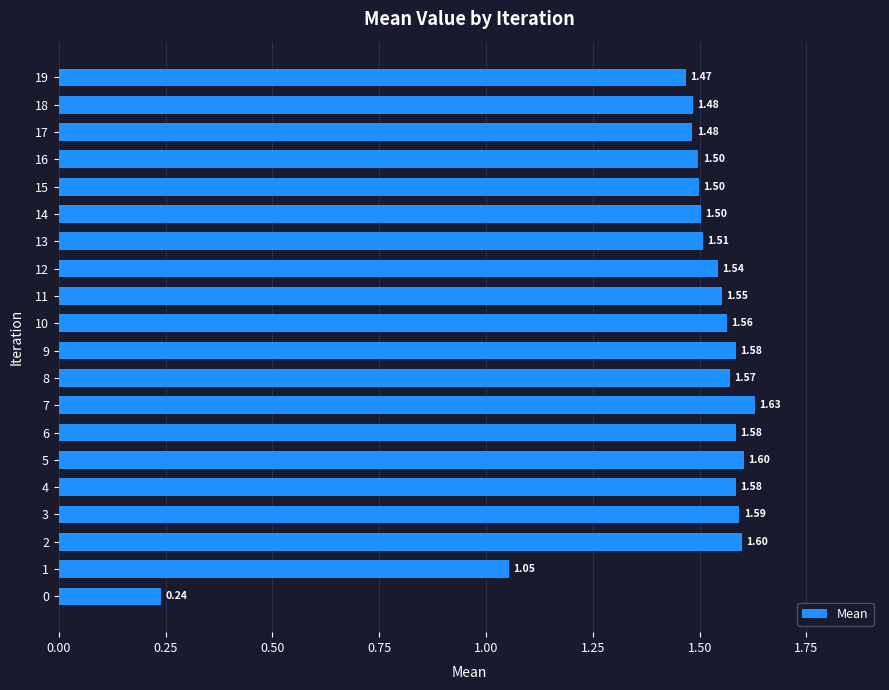

What is the ratio of the value at 14 to the value at 12?

1.0